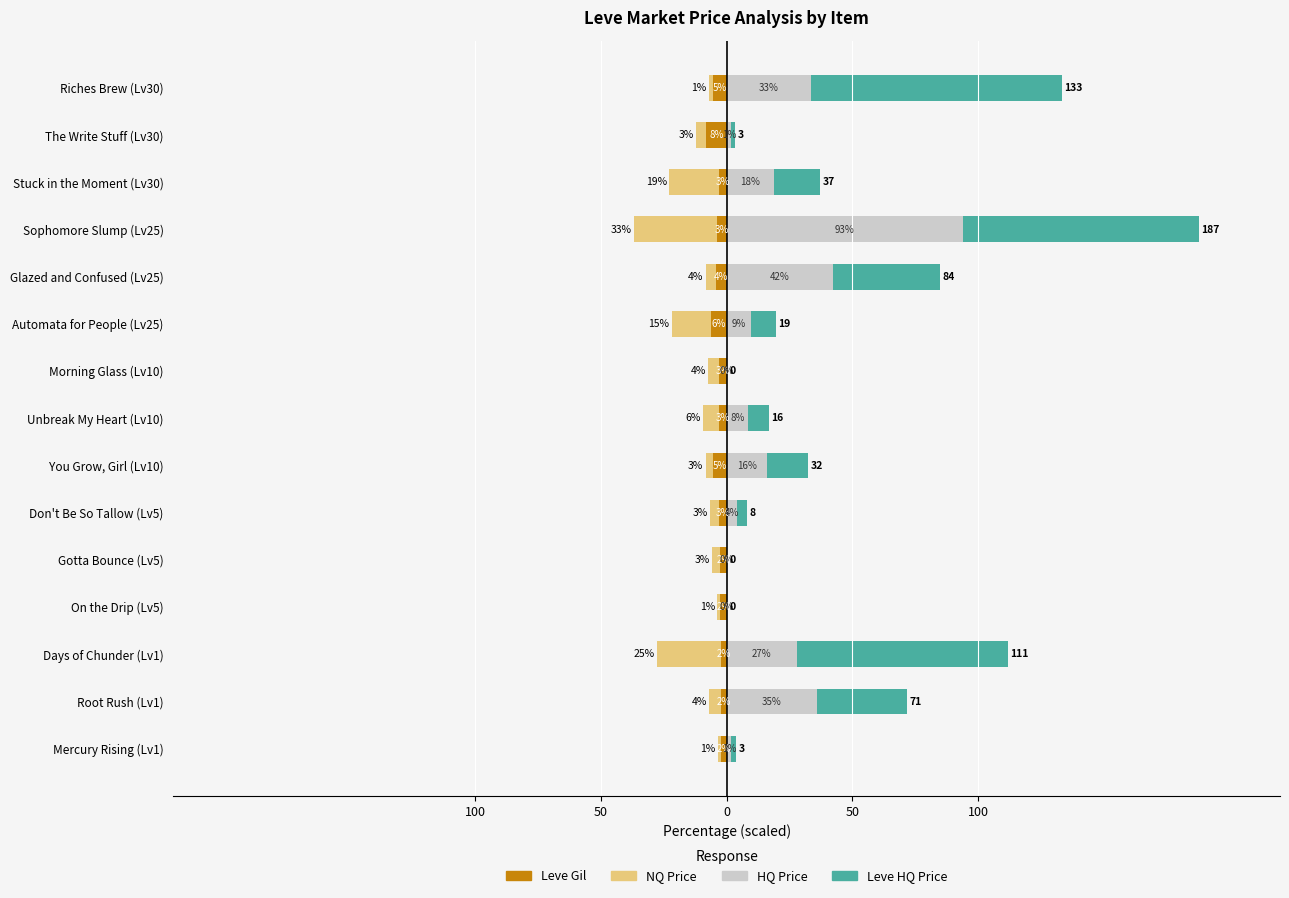

True or false: HQ Price has a value of -46.7 at On the Drip (Lv5).

False